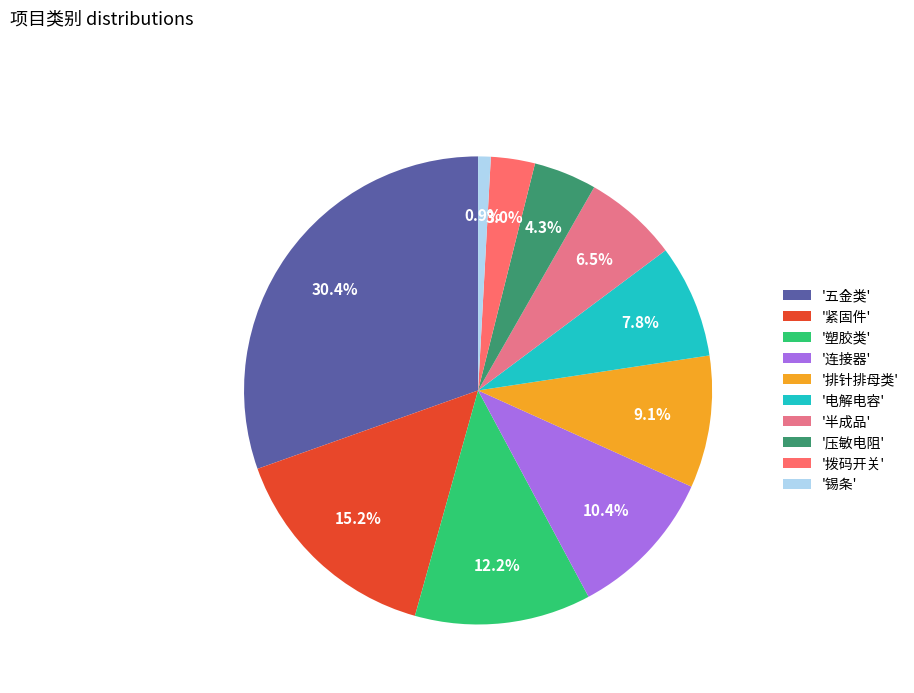

How many segments does this pie chart have?

10